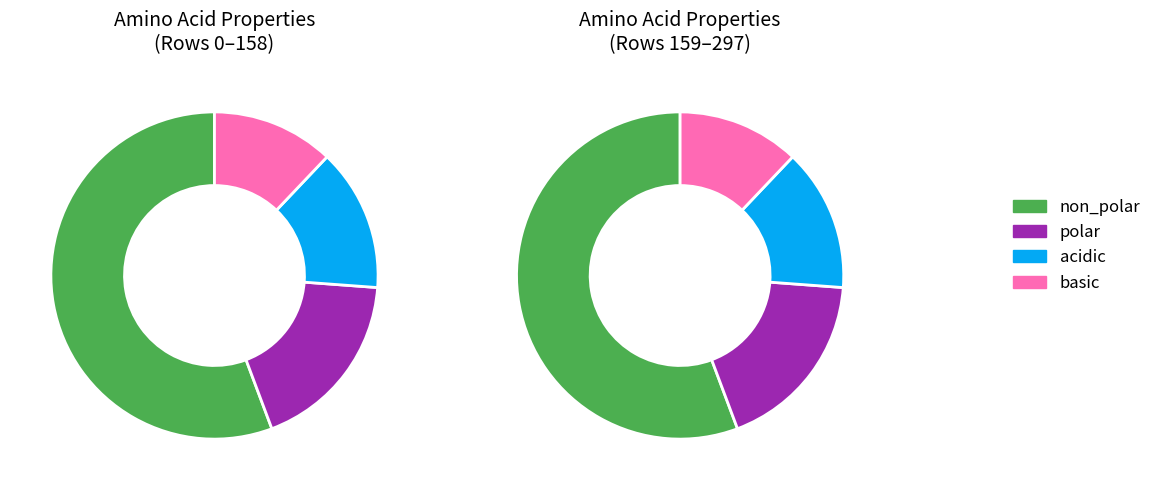

The basic slice represents 18% of the pie. True or false?

False